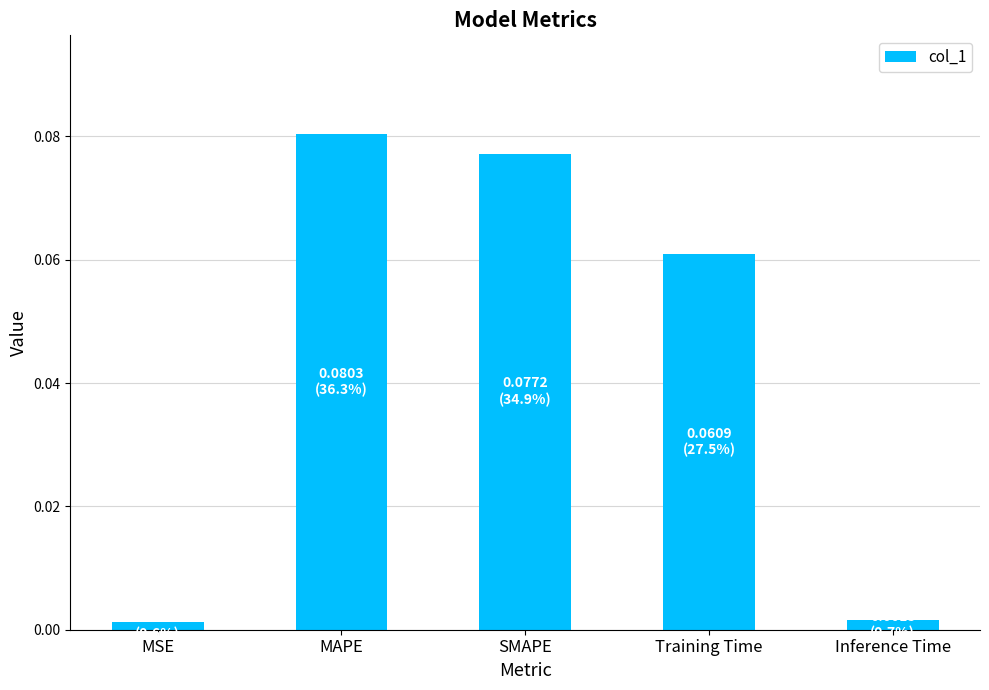

The chart shows a value of 0.0 at MAPE. True or false?

False